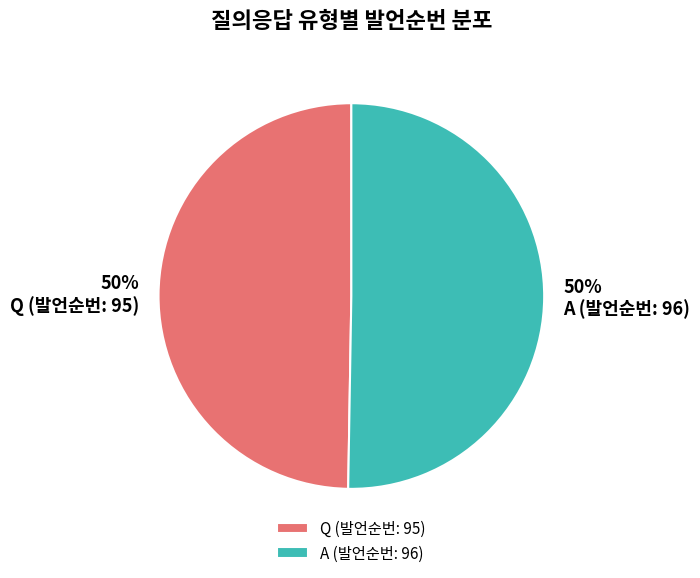

To the nearest percent, what is the average slice percentage?

50%